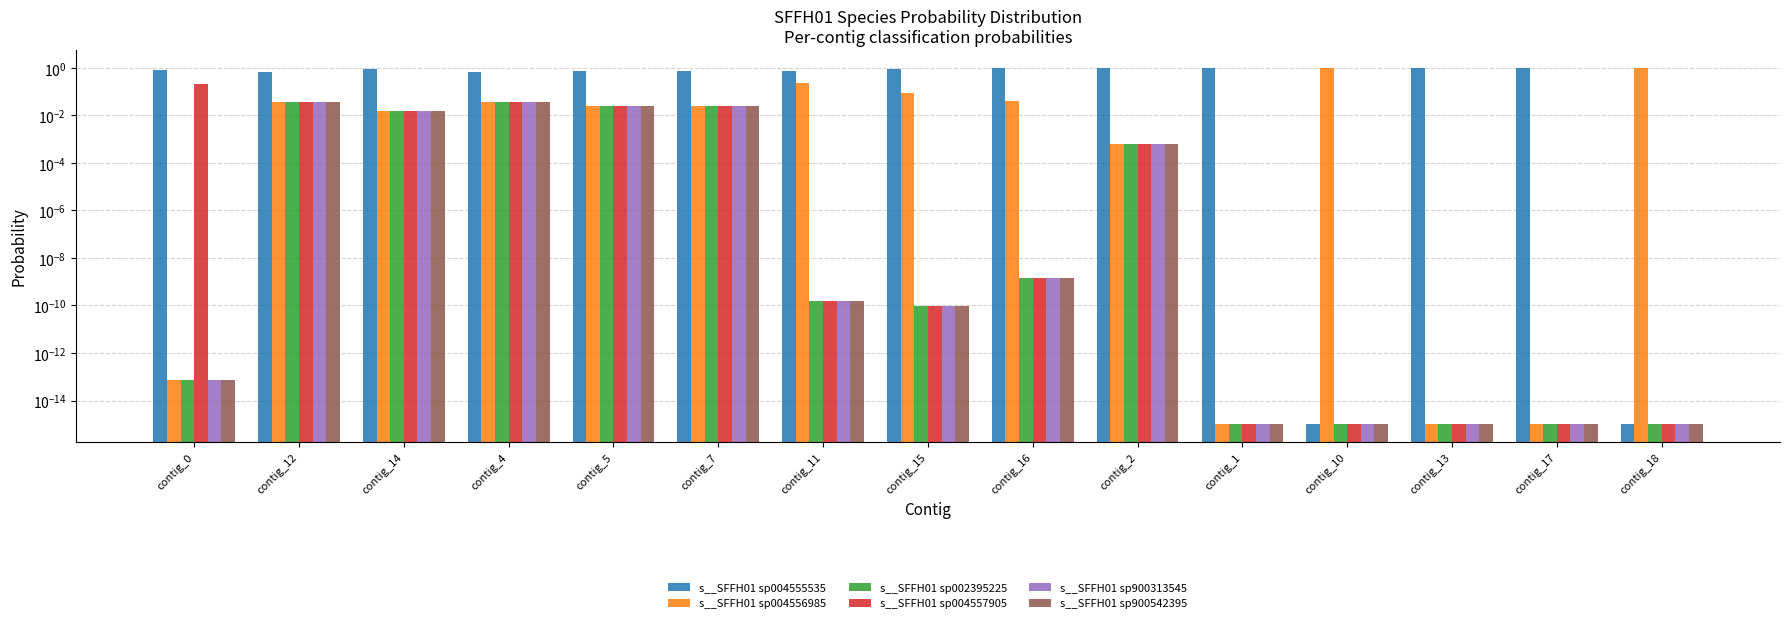

What is the difference between the maximum and minimum values in the s__SFFH01 sp004555535 series?

1.0